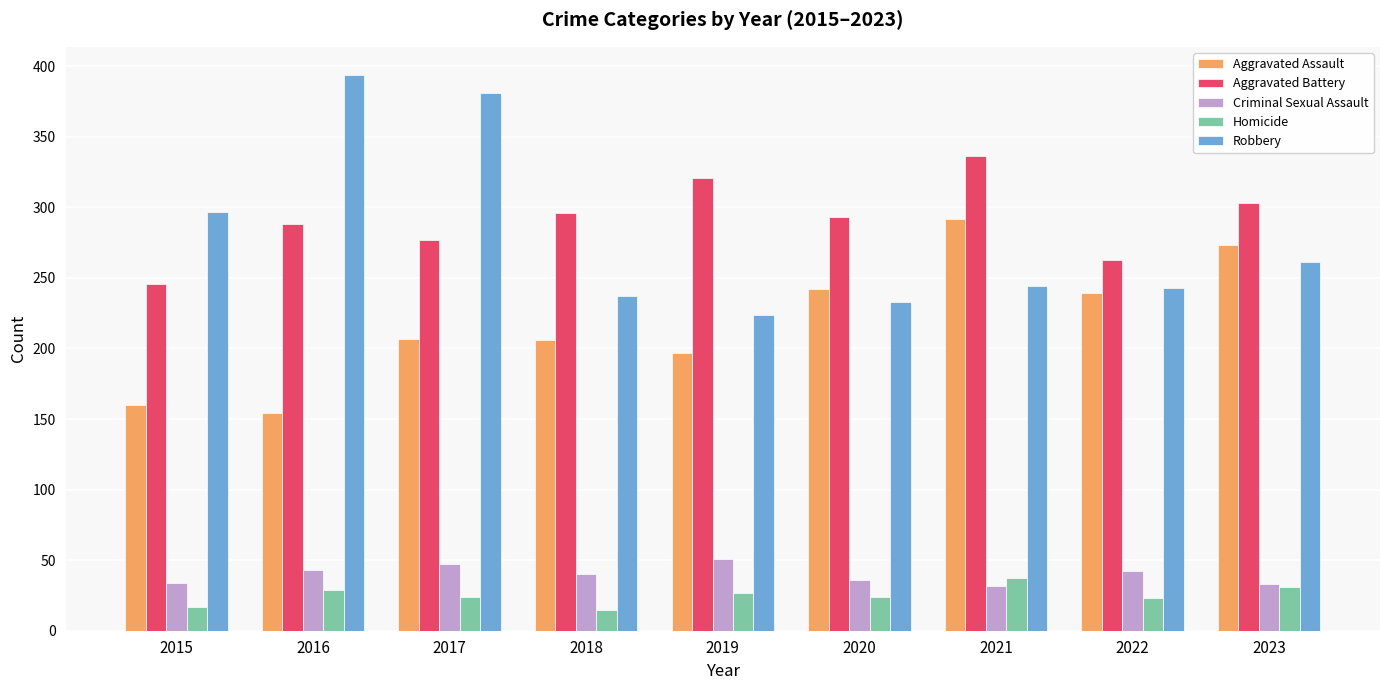

What is the average value of the Robbery series?

279